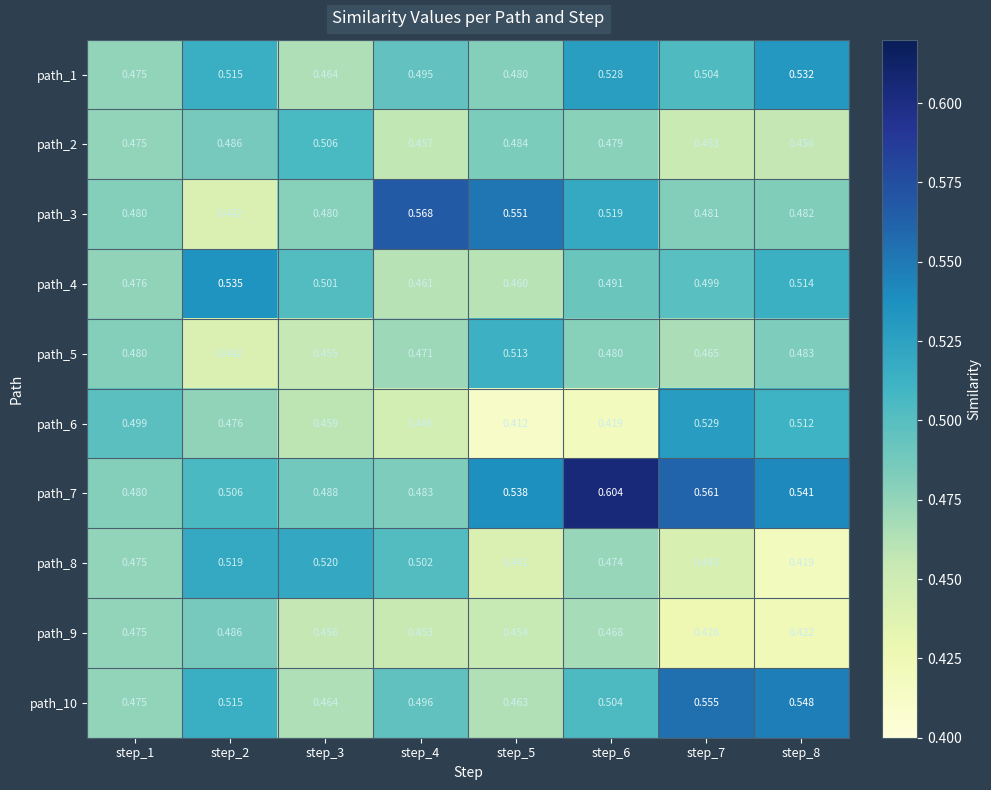

At step_4, list the series in order from largest to smallest.

path_3, path_8, path_10, path_1, path_7, path_5, path_4, path_2, path_9, path_6